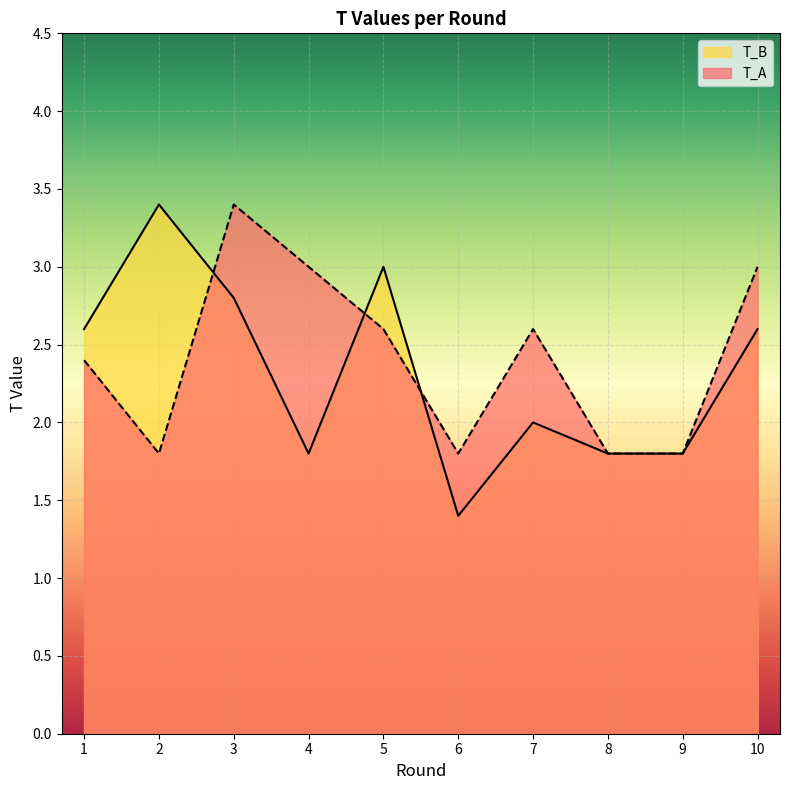

True or false: T_B has a value of 1.0 at 7.

False